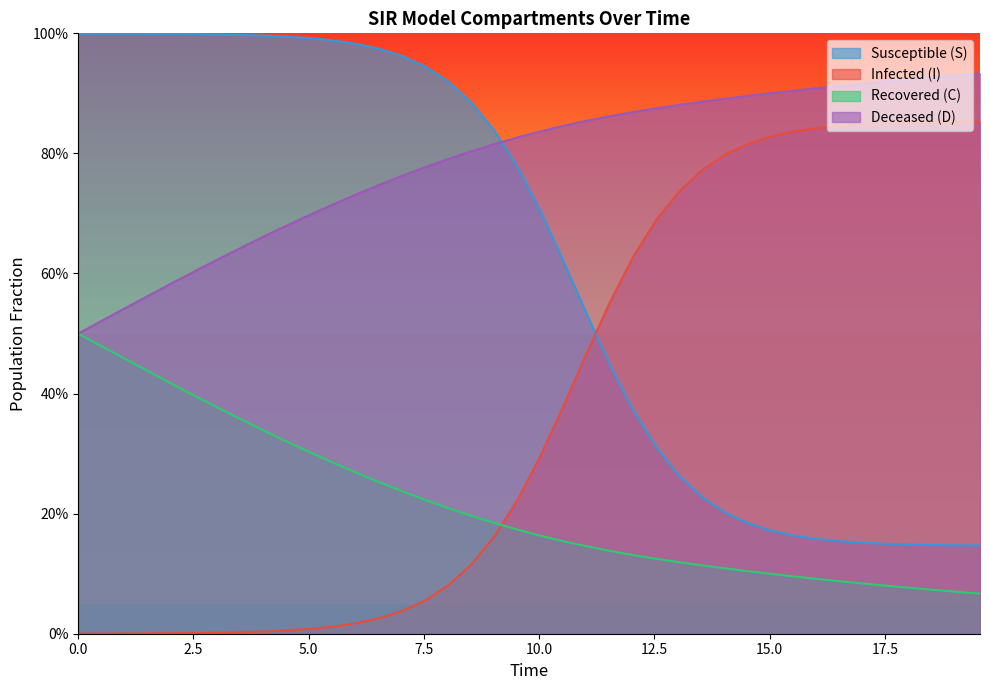

True or false: C has more than 0 interior local peaks.

False